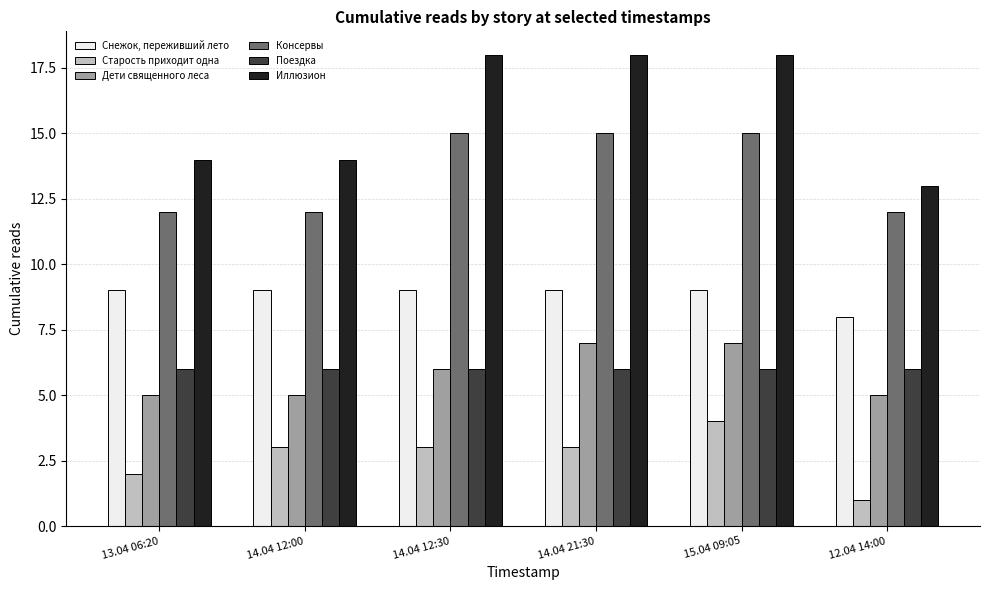

Which series has the widest spread of values?

Иллюзион